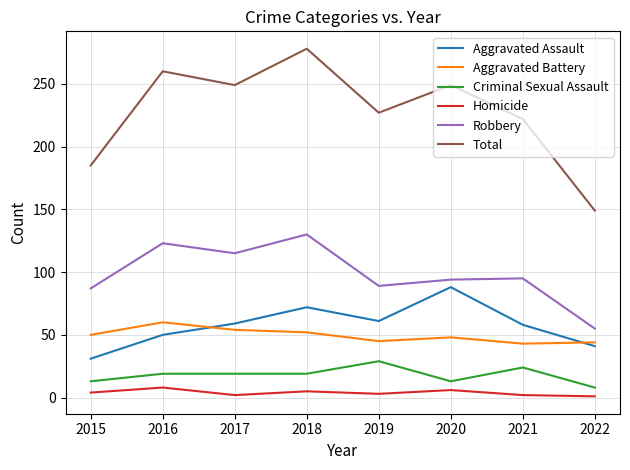

Which series has the widest spread of values?

Total